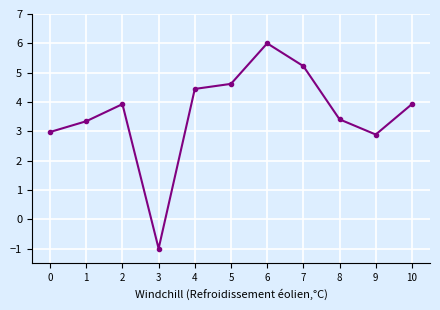

At which category does the data reach its first local valley?

3